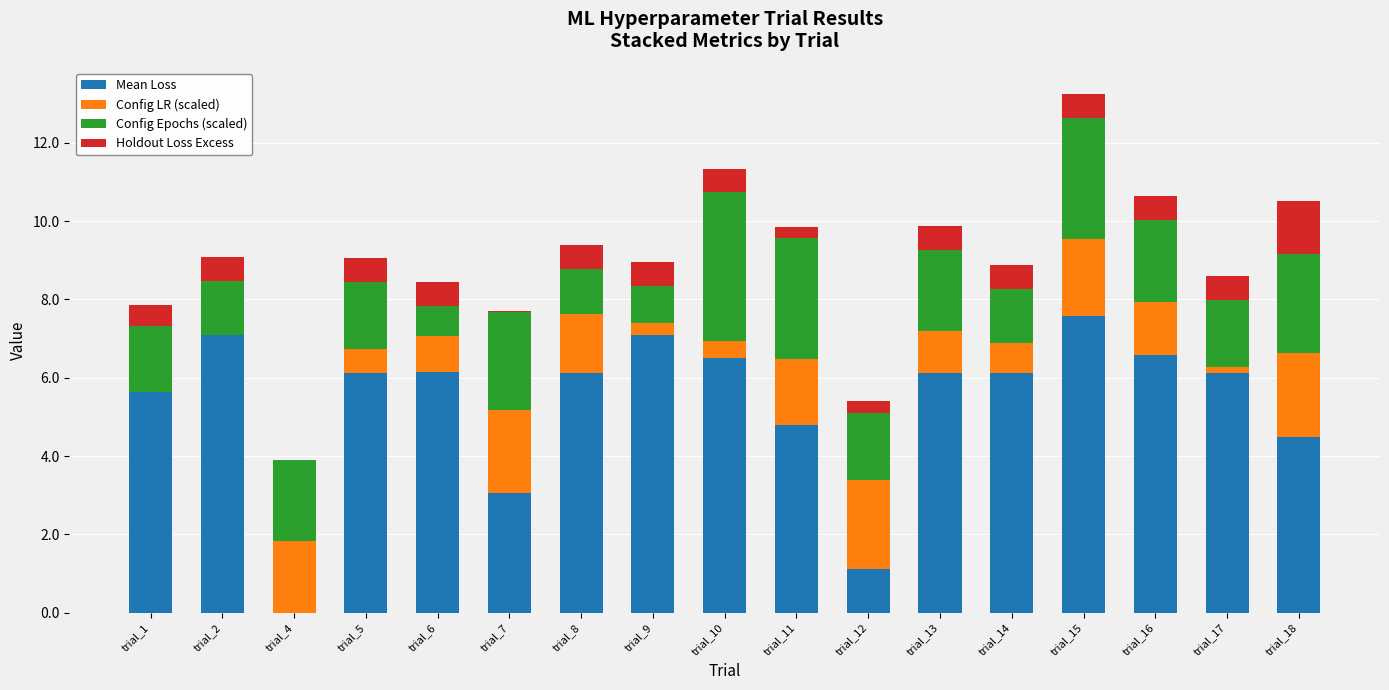

Which series has the largest total across all categories?

Mean Loss